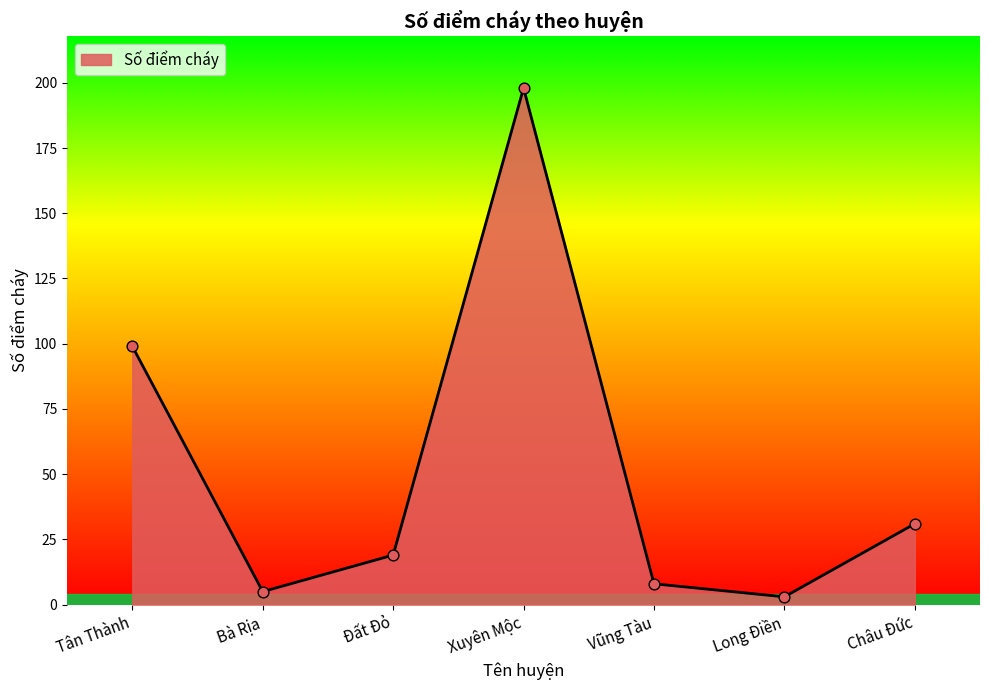

Between Châu Đức and Vũng Tàu, which is larger?

Châu Đức